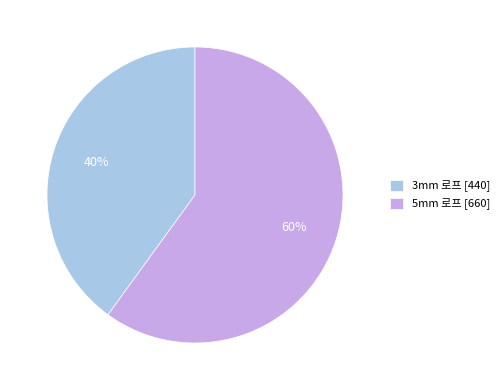

The 5mm 로프 slice represents 75% of the pie. True or false?

False